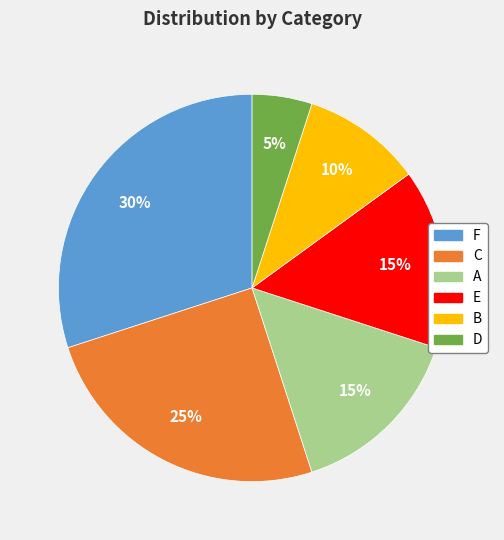

Which slice is the smallest?

D